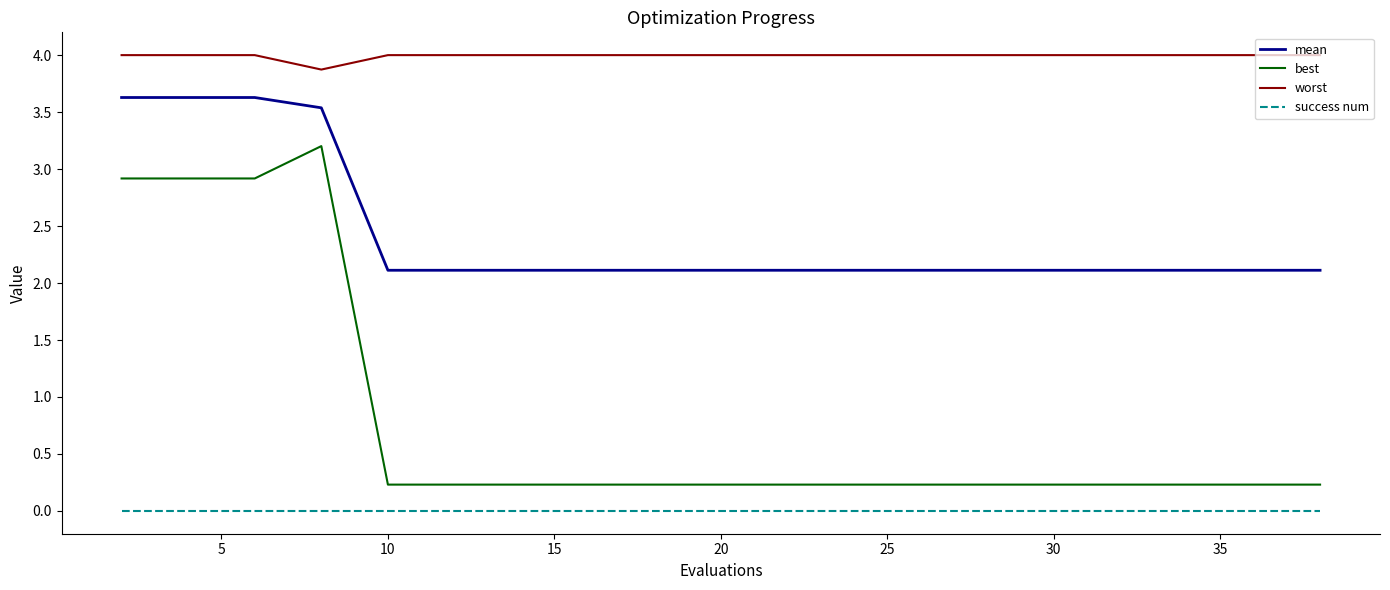

Which series has the widest spread of values?

best